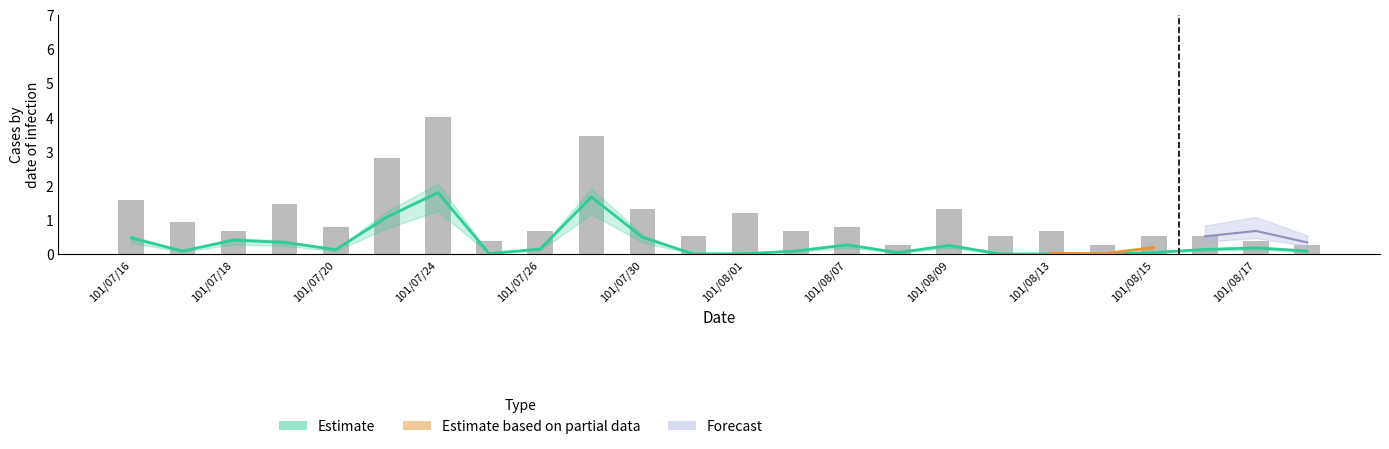

List the labels in order of value, smallest first.

101/08/14, 101/08/10, 101/07/31, 101/08/13, 101/08/01, 101/07/25, 101/08/08, 101/08/15, 101/07/17, 101/08/20, 101/08/06, 101/07/20, 101/08/16, 101/07/26, 101/08/17, 101/08/09, 101/08/07, 101/07/19, 101/07/18, 101/07/16, 101/07/30, 101/07/23, 101/07/27, 101/07/24